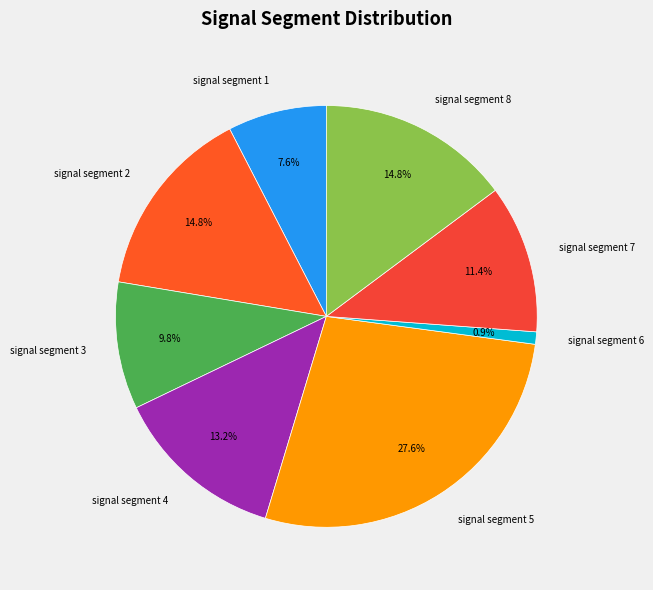

How many slices are in this pie chart?

8